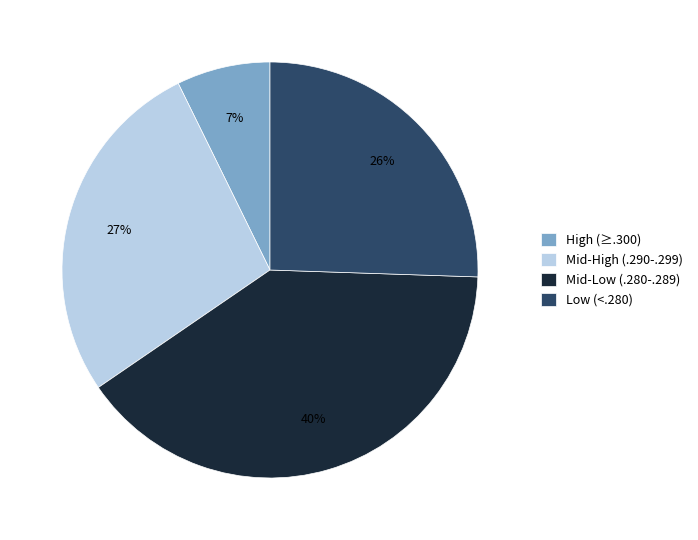

How many slices are in this pie chart?

4